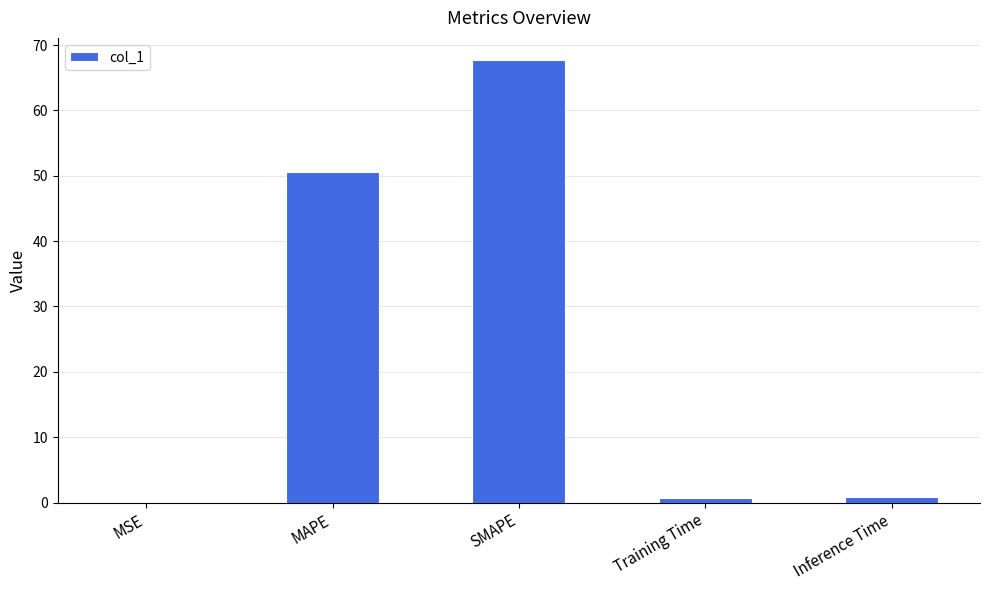

Which label corresponds to the largest value in the chart?

SMAPE